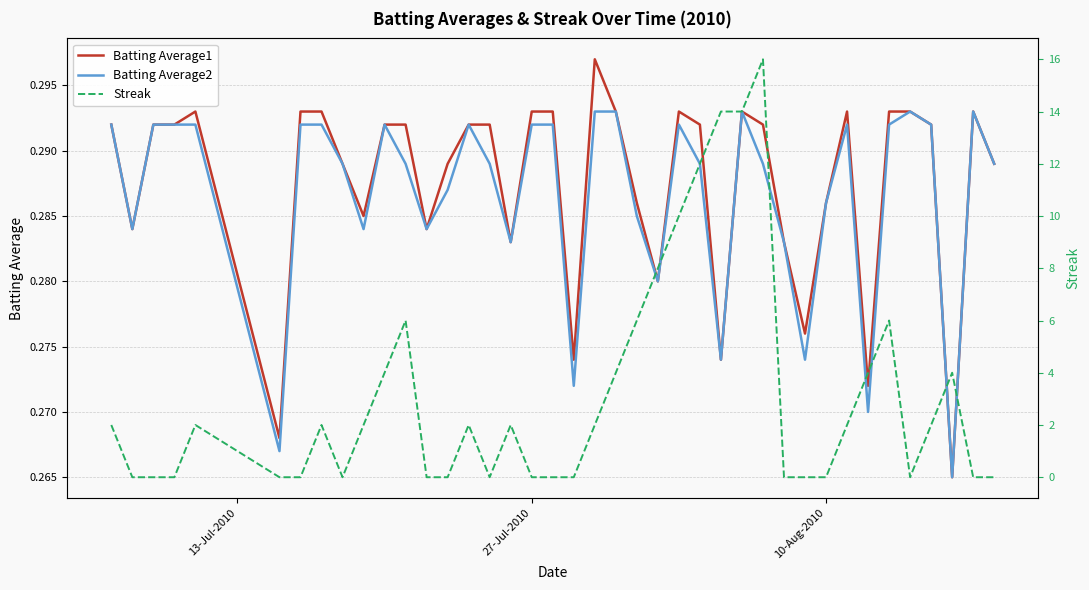

The Batting Average2 series shows 0.1 at 10-Aug-2010. True or false?

False